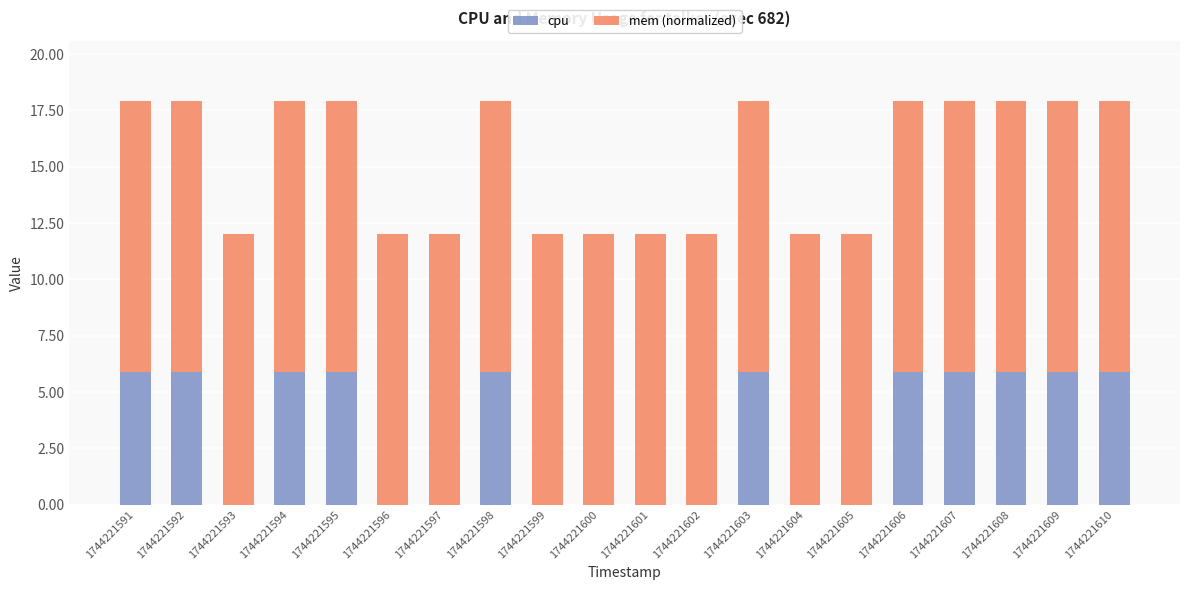

What are all the series names shown in the legend?

cpu, mem (normalized)